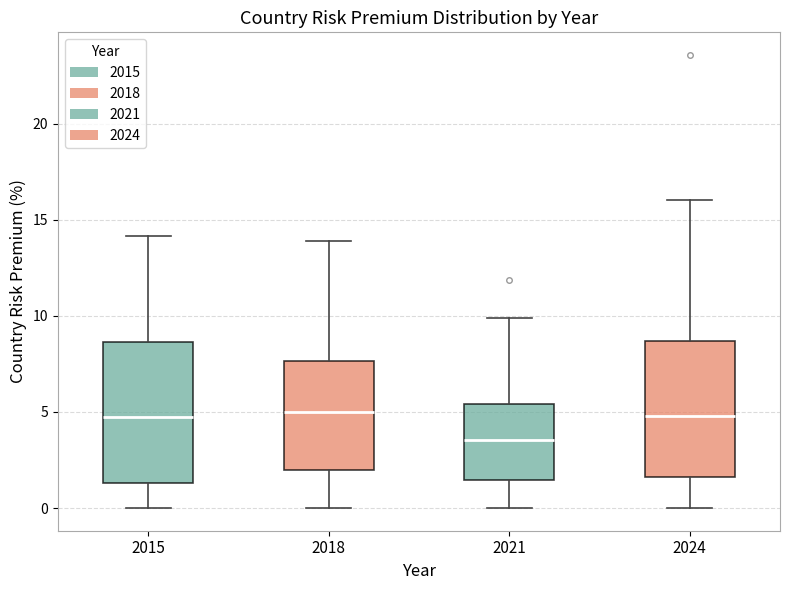

Reading left to right, transcribe this box plot: for each box, give where its median line is, the range the box spans, and where its two whiskers end, as read against the y-axis. The values are not printed on the chart, so give them approximately, as read against the axis.

2015: median 4.5, box 1.5 to 8.5, whiskers 0.0 to 14.0
2018: median 5.0, box 2.0 to 7.5, whiskers 0.0 to 14.0
2021: median 3.5, box 1.5 to 5.5, whiskers 0.0 to 10.0
2024: median 5.0, box 1.5 to 8.5, whiskers 0.0 to 16.0